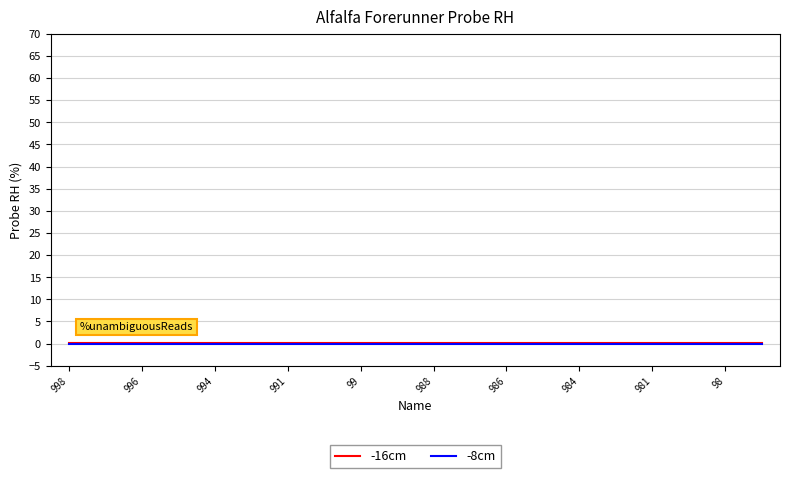

Does the chart display data point markers on the line(s)?

No